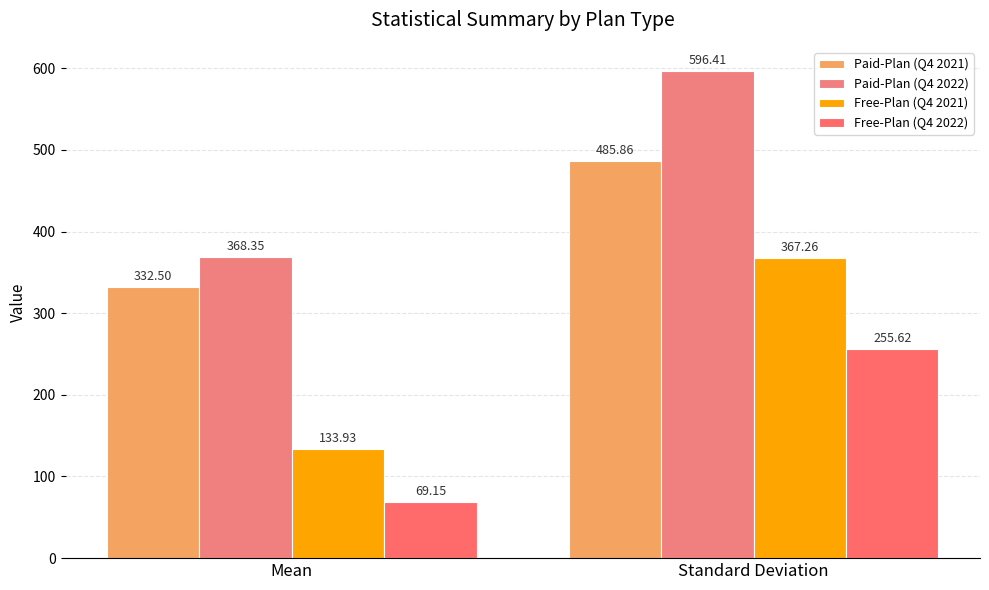

What position from the left is Mean?

1